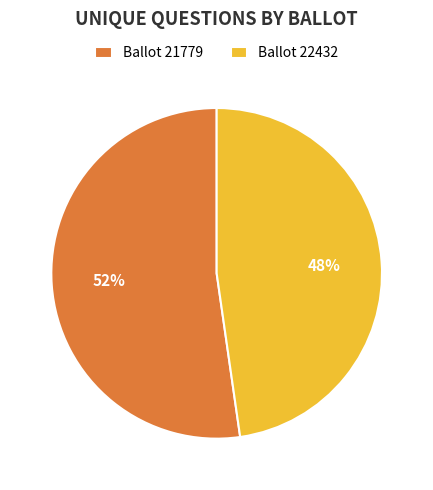

To the nearest percent, what is the average slice percentage?

50%